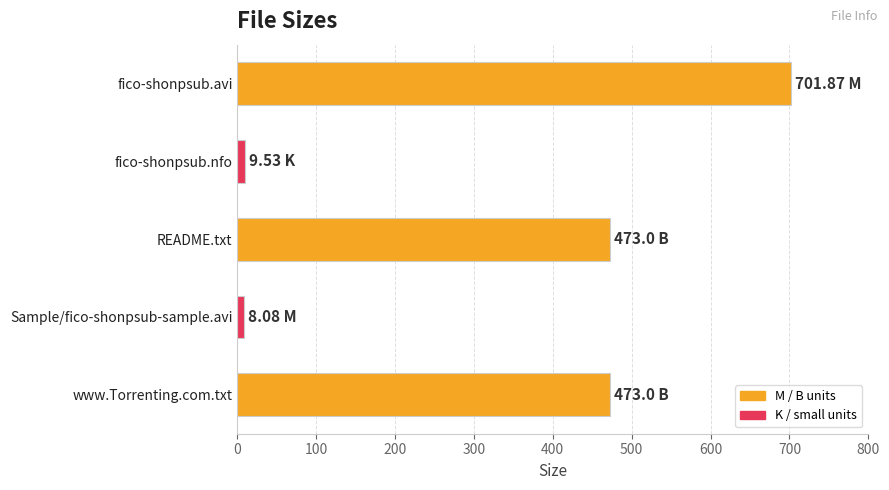

What is the difference between the maximum and minimum values?

693.8